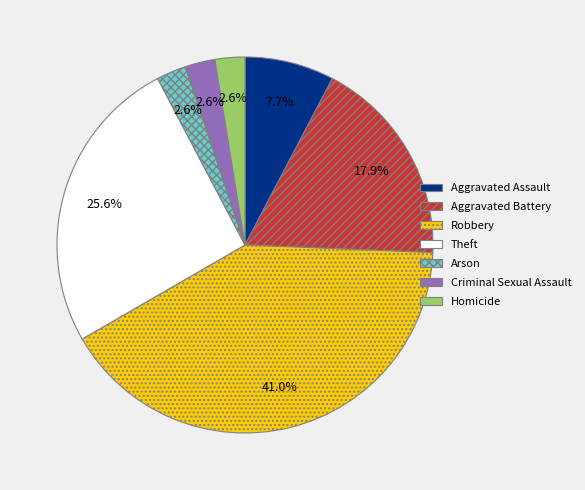

To the nearest percent, what is the average slice percentage?

14%